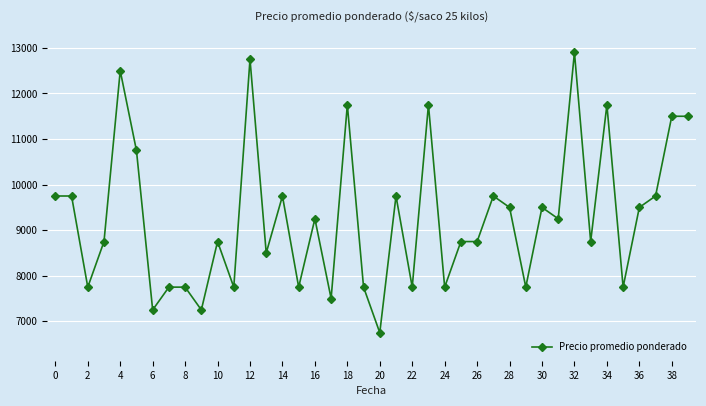

True or false: there are more than 0 points higher than both neighbors.

True